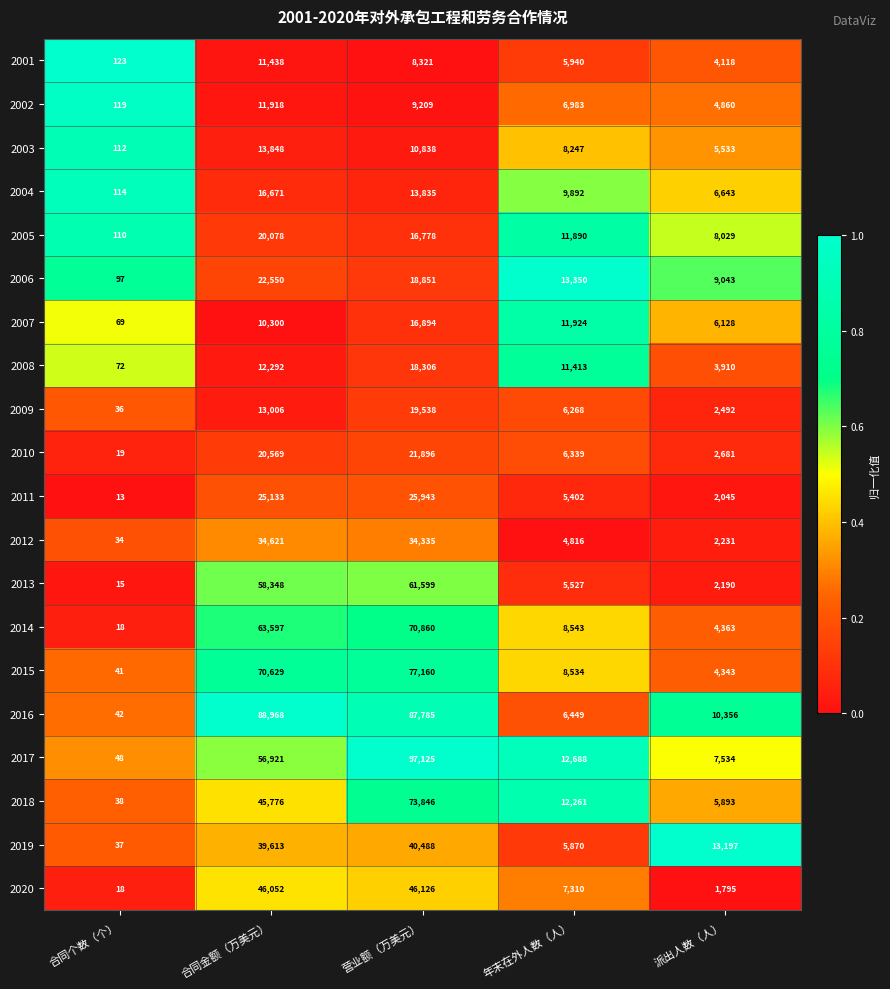

What is the greatest value displayed?

97125